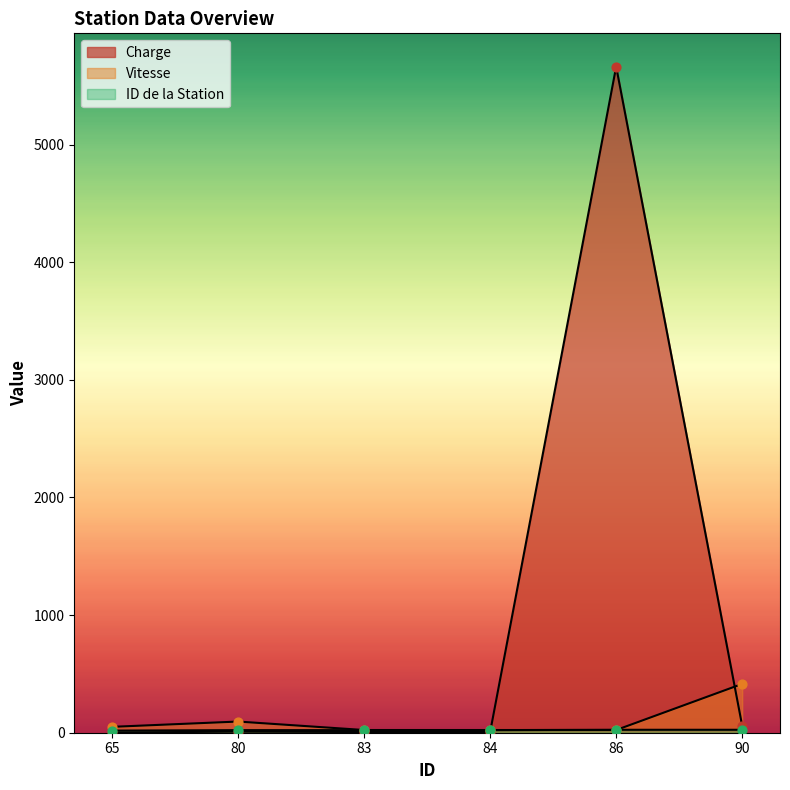

Which series has the largest Y range (max minus min)?

Charge